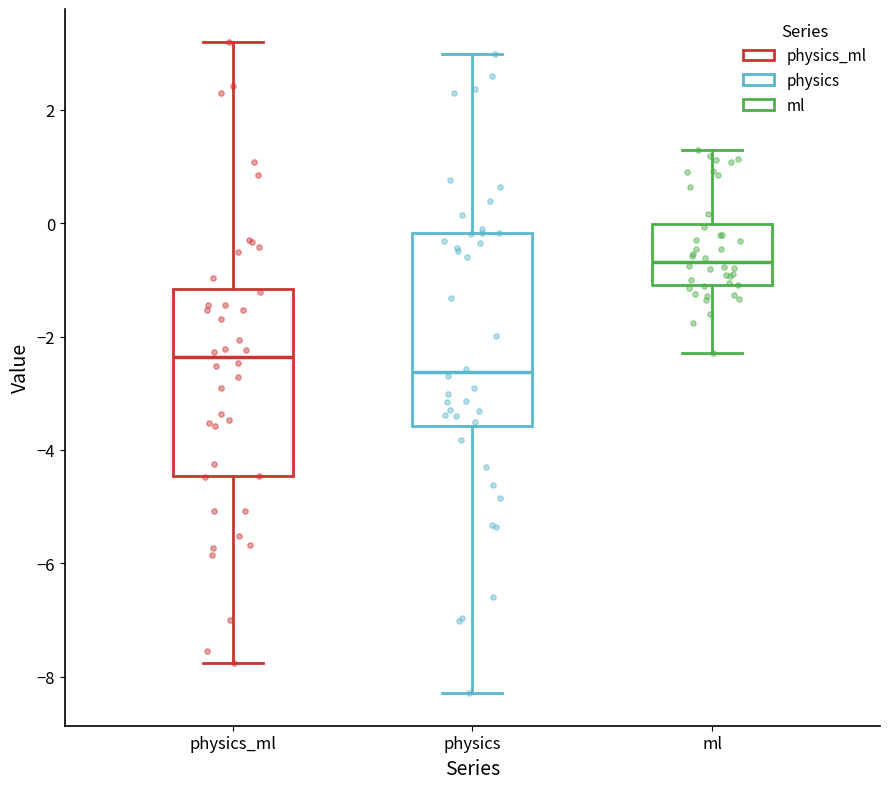

Which box has the highest median line?

ml